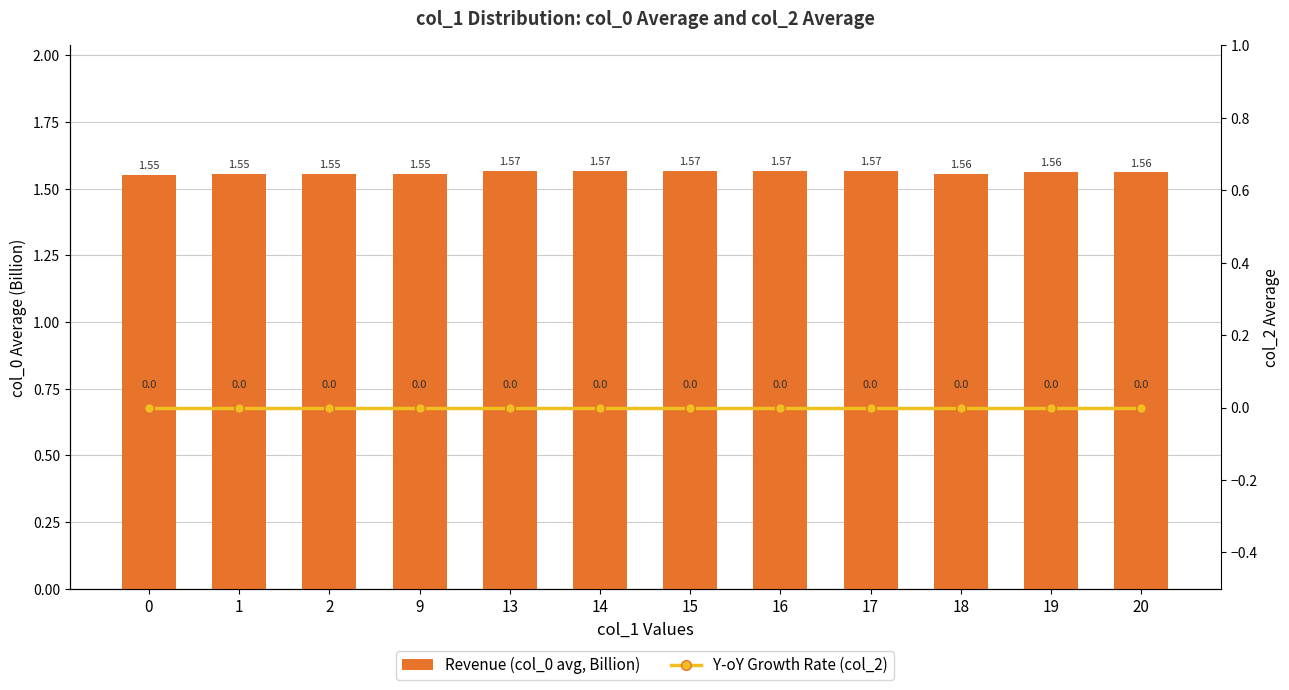

Rank the series at 1 from highest to lowest value.

Revenue (col_0 avg, Billion), Y-oY Growth Rate (col_2)